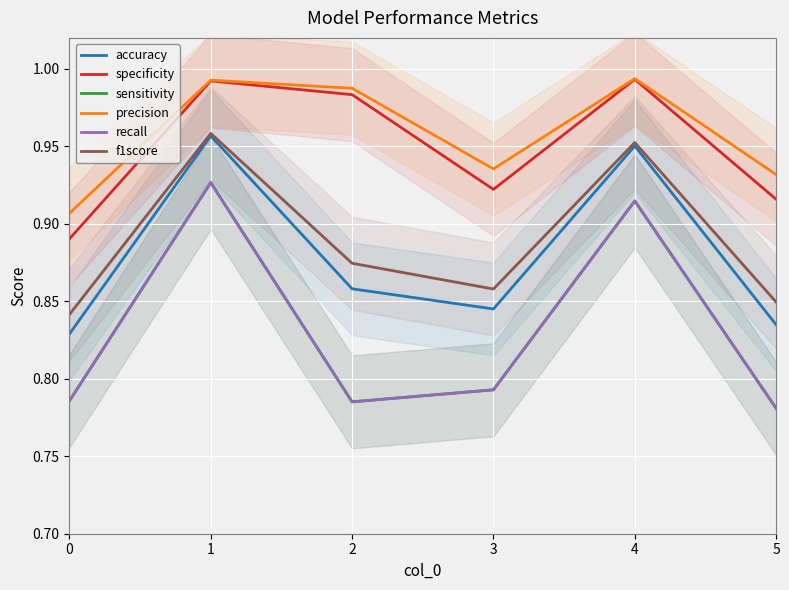

How many accuracy values are between 0 and 1?

6